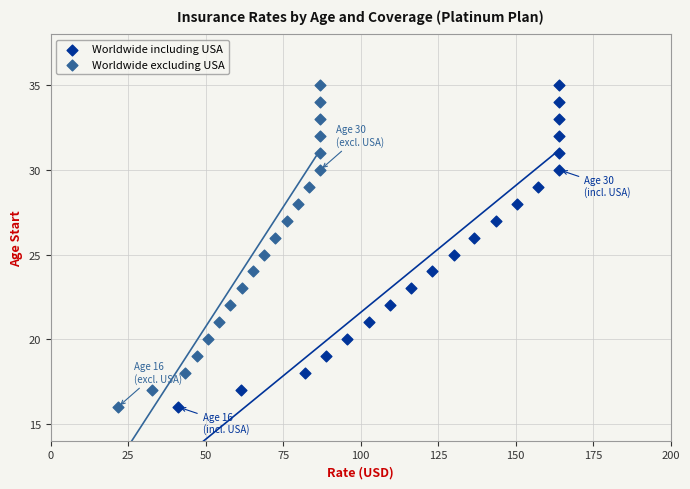

What are all the series names shown in the legend?

Worldwide including USA, Worldwide excluding USA